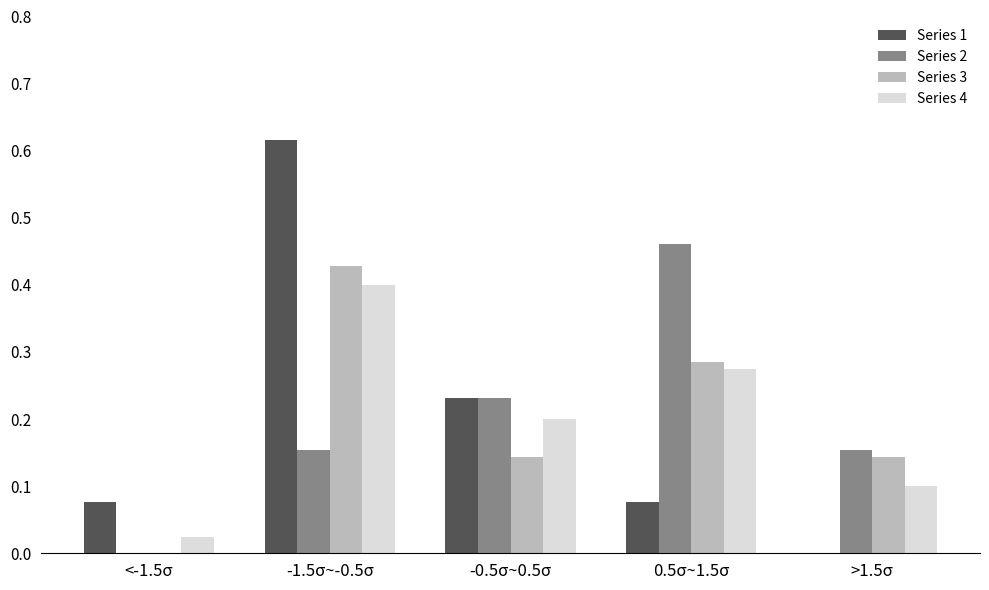

The value of Series 4 at -0.5σ~0.5σ is 0.2. True or false?

True